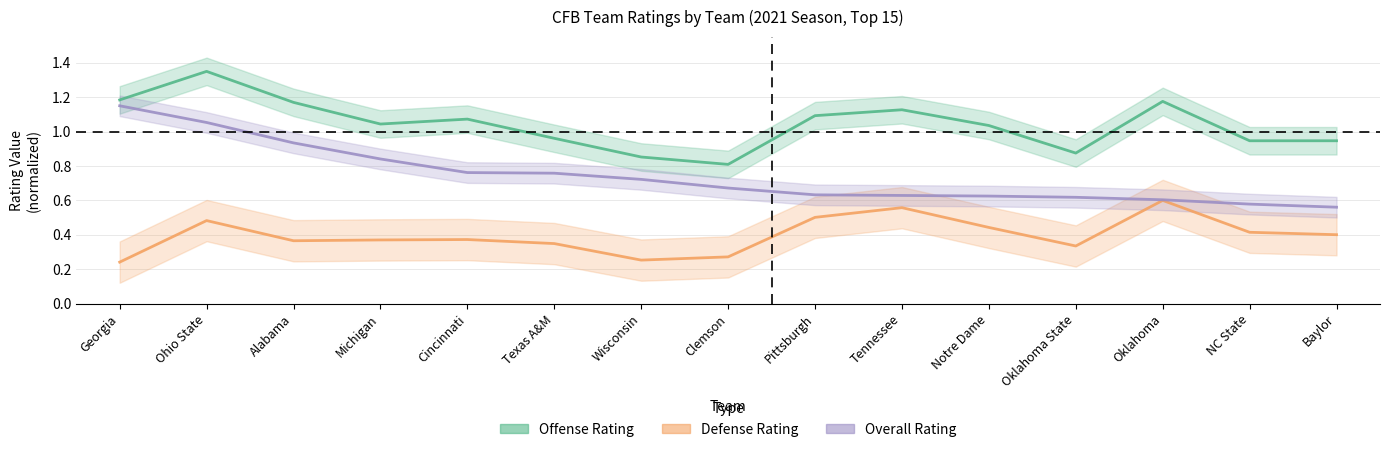

Rank the series by their maximum value, from highest to lowest.

Offense Rating, Overall Rating, Defense Rating